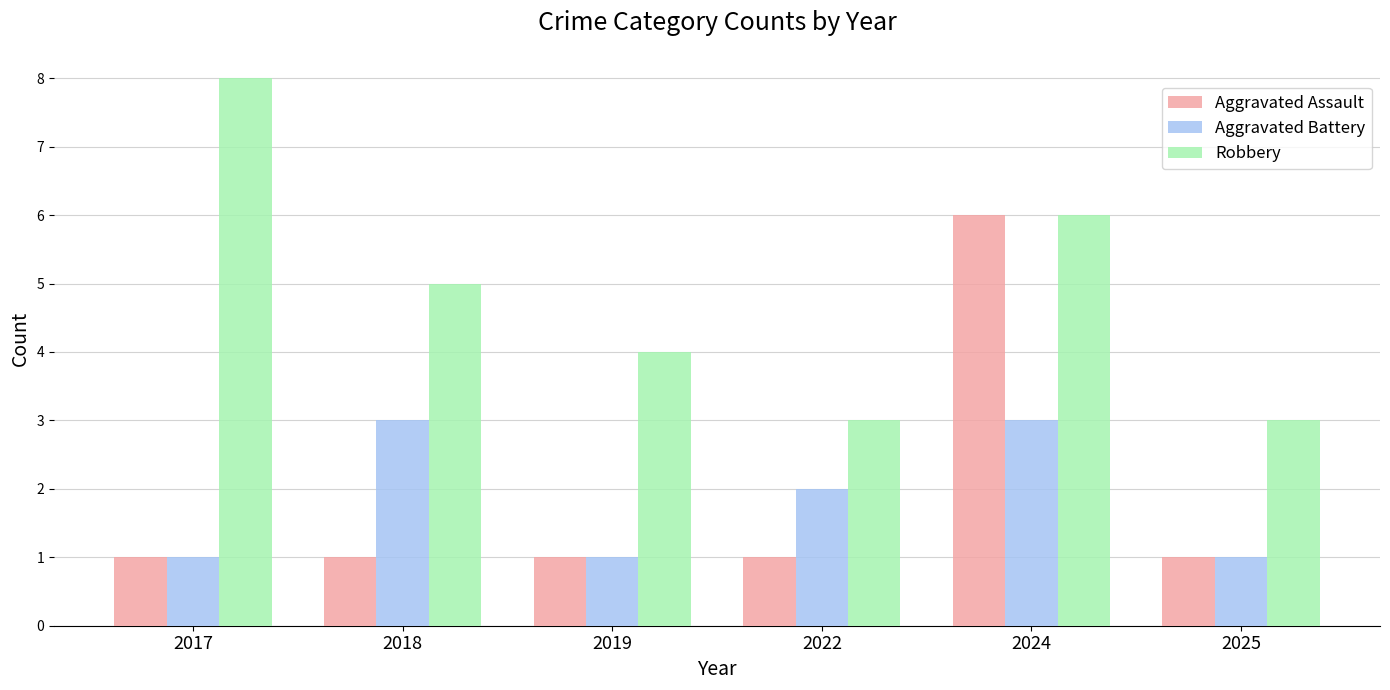

List the series in order of their peak value, lowest first.

Aggravated Battery, Aggravated Assault, Robbery